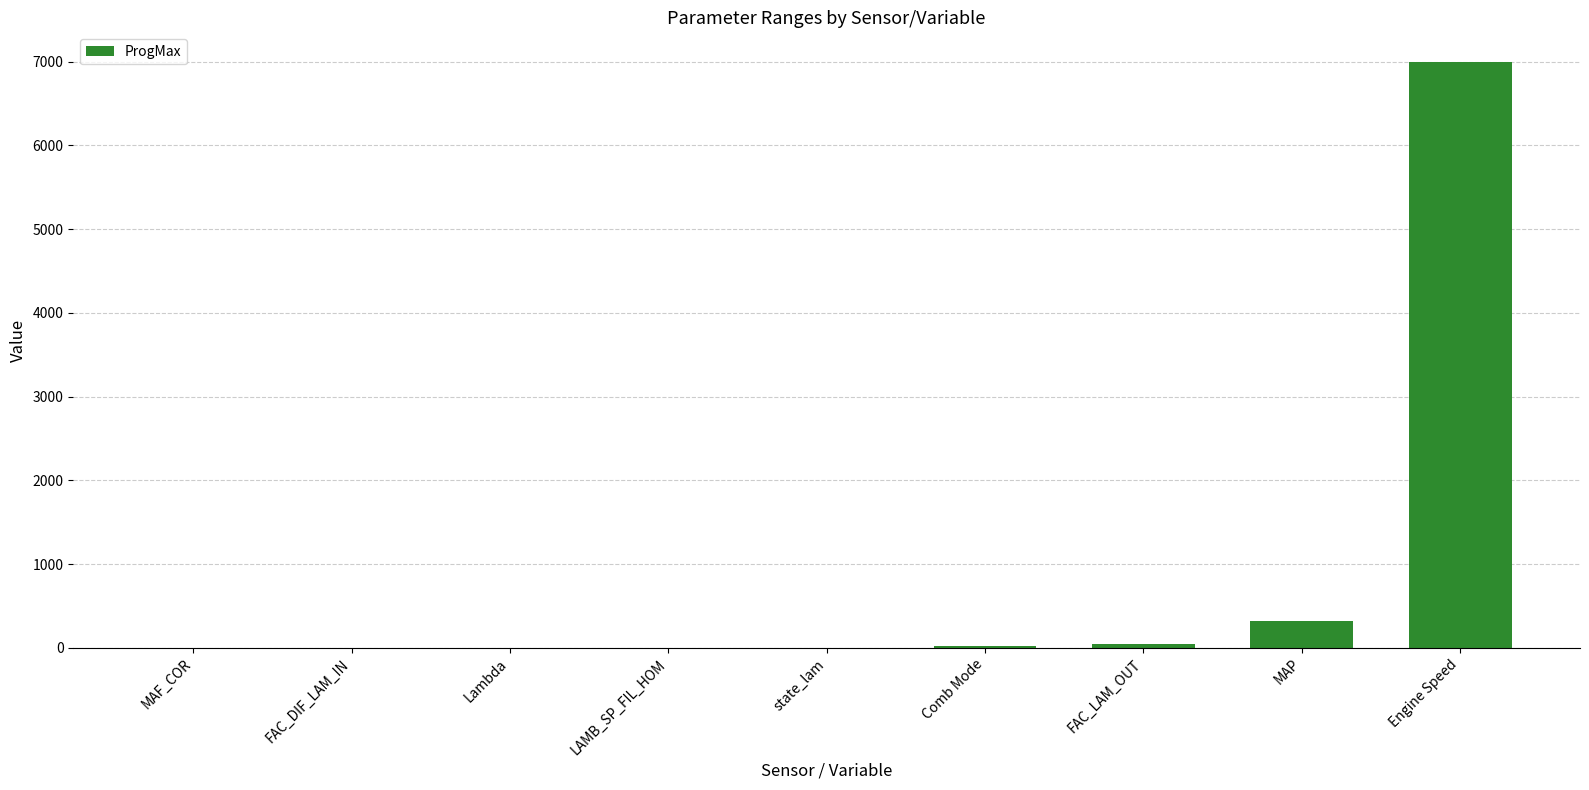

At which category does the chart reach its peak across all series?

Engine Speed